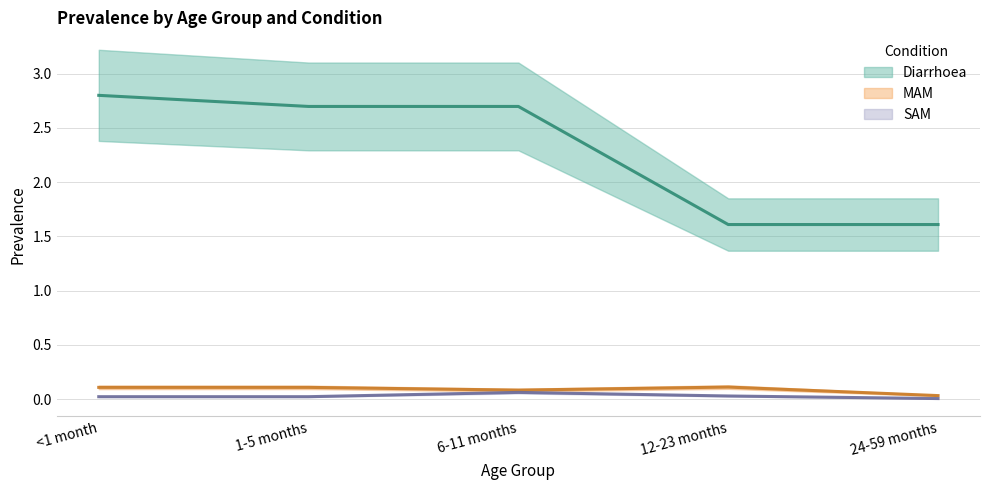

What position from the right is 12-23 months?

2